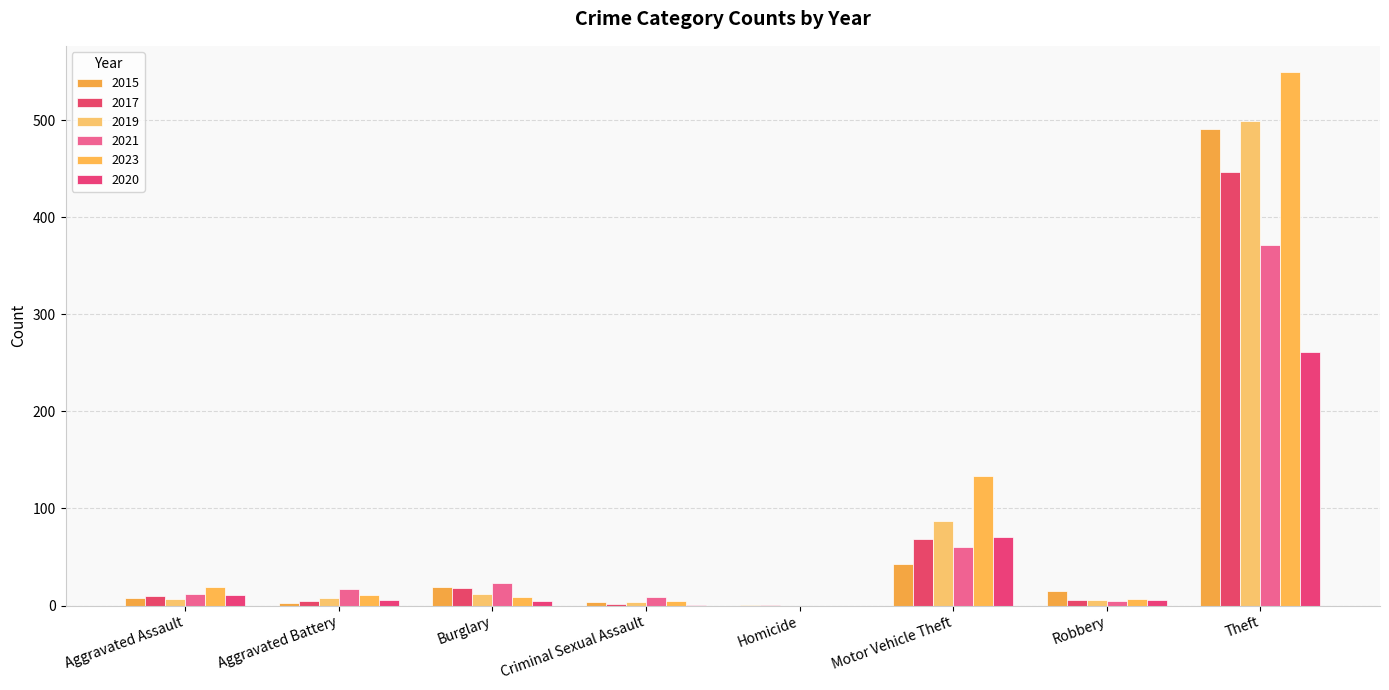

The value of 2017 at Theft is 93. True or false?

False